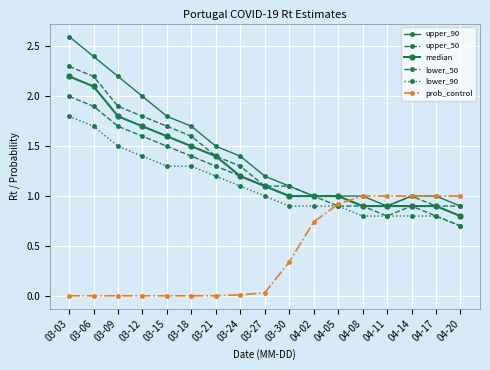

At which label does lower_50 reach its minimum?

04-20